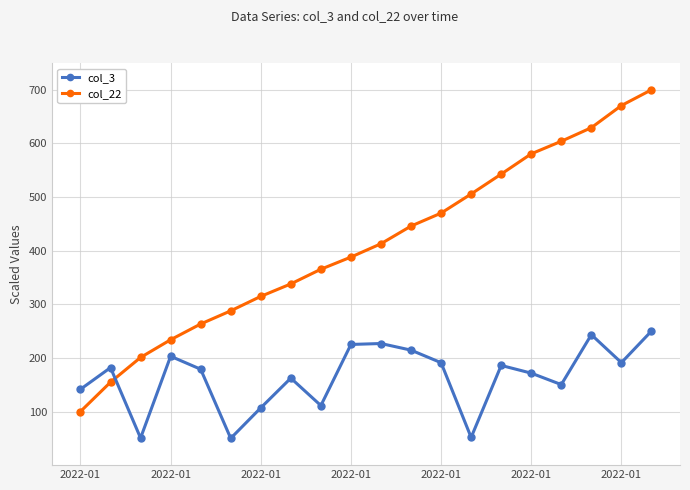

What is the lowest value of the col_3 series?

50.0